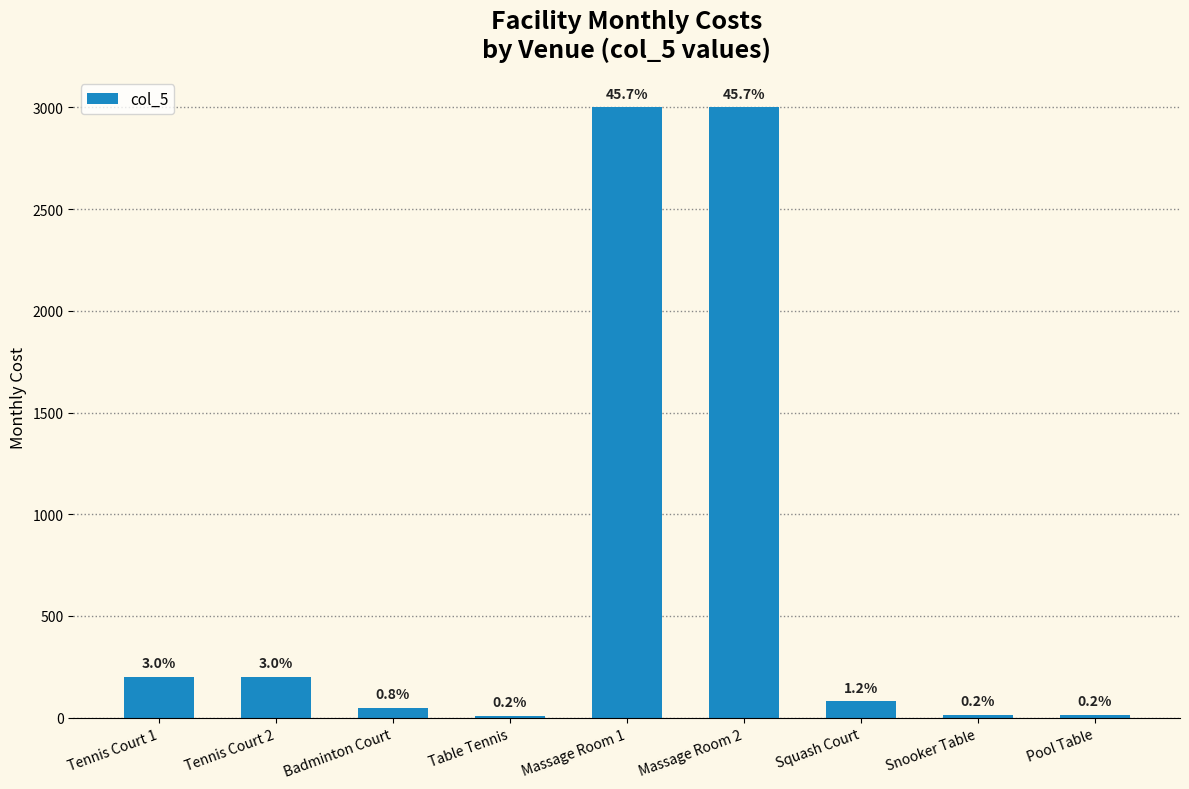

Does the chart contain any negative values?

No